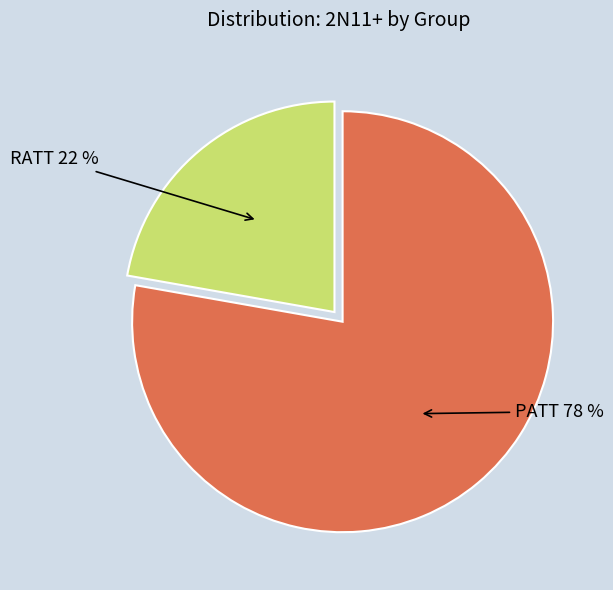

Which category accounts for the majority?

PATT